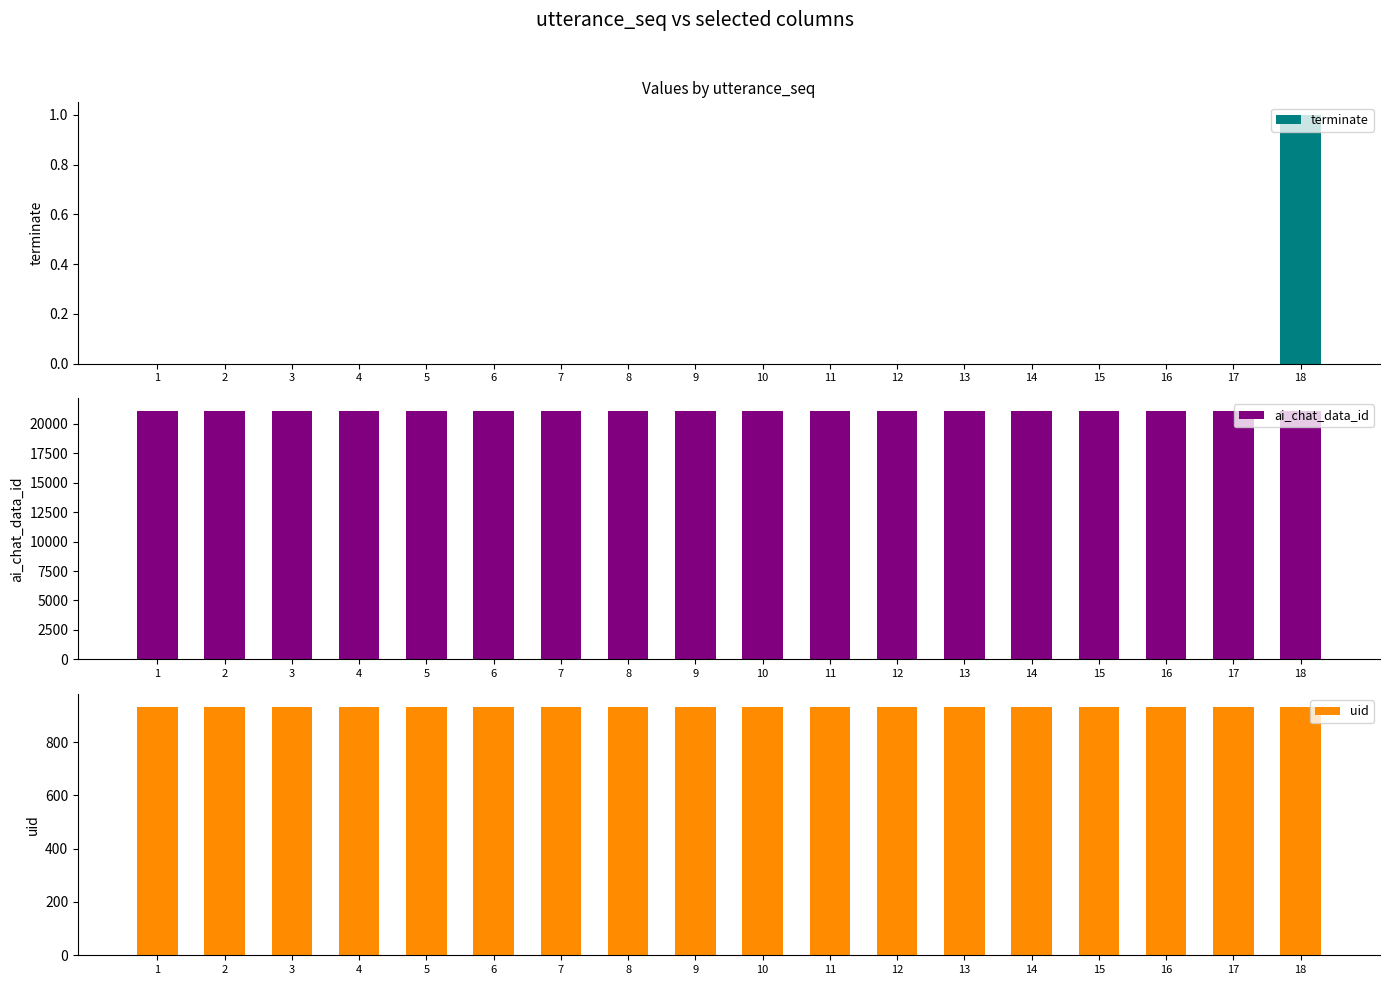

At 12, list the series in order from largest to smallest.

ai_chat_data_id, uid, terminate